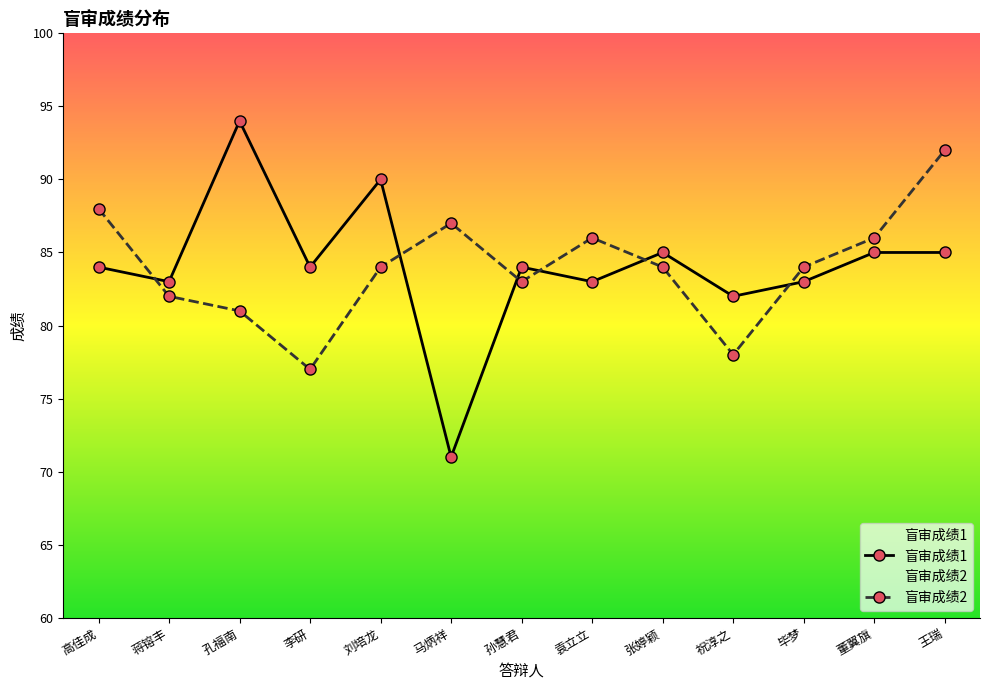

Reading left to right, extract all data points from this chart.

盲审成绩1: 高佳成=84	蒋镕丰=83	孔福南=94	李研=84	刘培龙=90	马炳祥=71	孙慧君=84	袁立立=83	张婷颖=85	祝淳之=82	毕梦=83	董翼旗=85	王瑞=85
盲审成绩2: 高佳成=88	蒋镕丰=82	孔福南=81	李研=77	刘培龙=84	马炳祥=87	孙慧君=83	袁立立=86	张婷颖=84	祝淳之=78	毕梦=84	董翼旗=86	王瑞=92